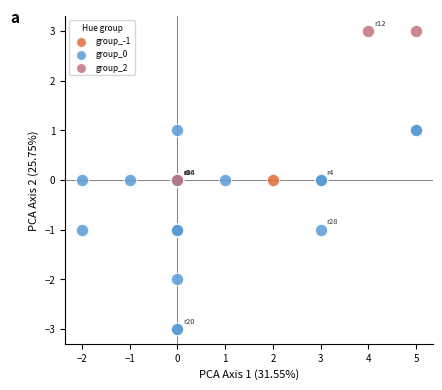

Which series reaches the maximum Y coordinate?

group_2